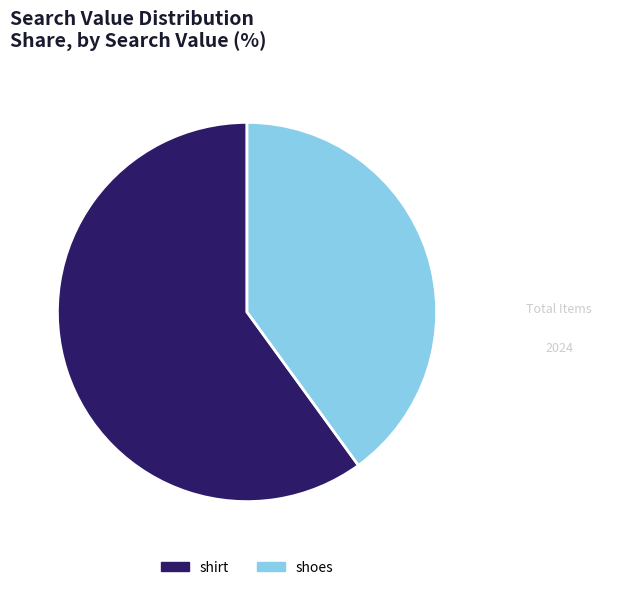

What is the smallest slice in the pie chart?

shoes